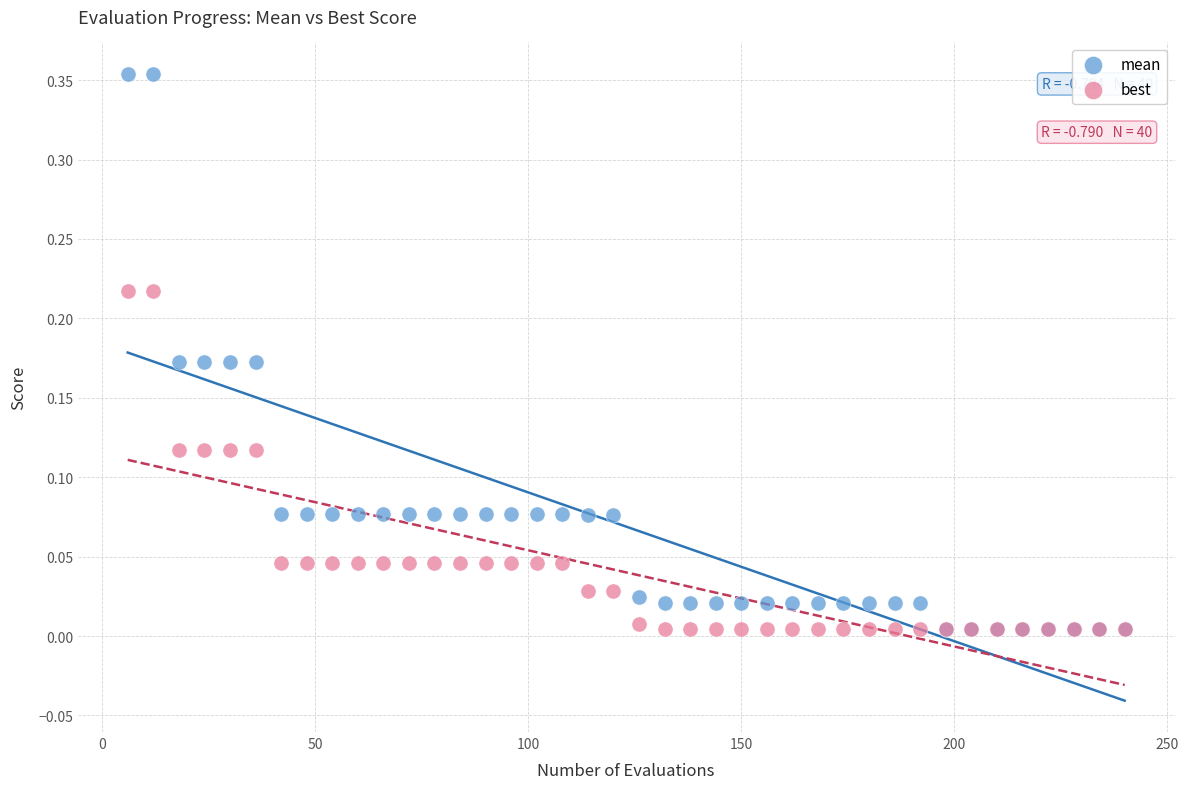

What are all the series names shown in the legend?

mean, best